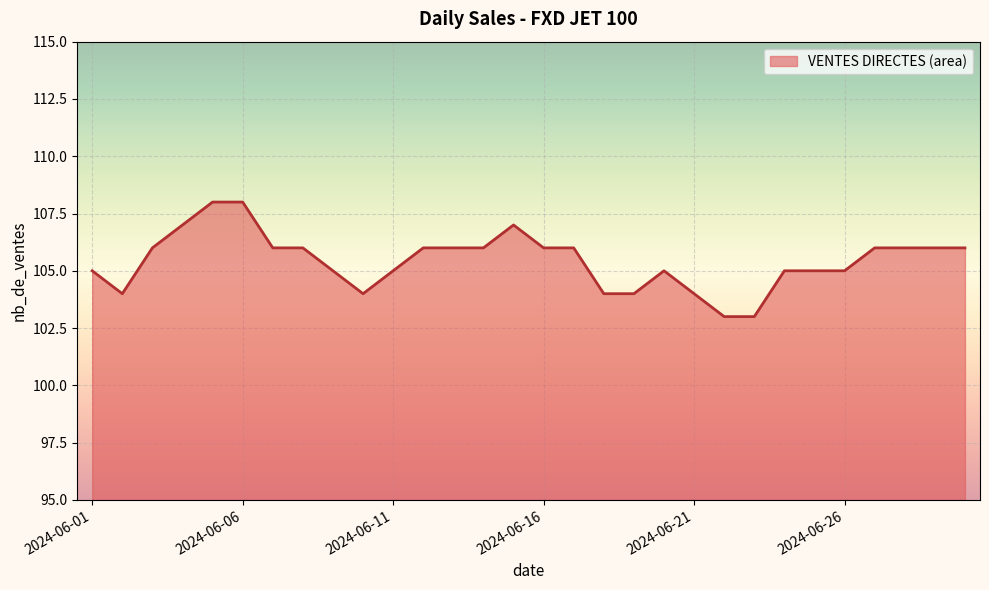

What is the smallest value displayed?

103